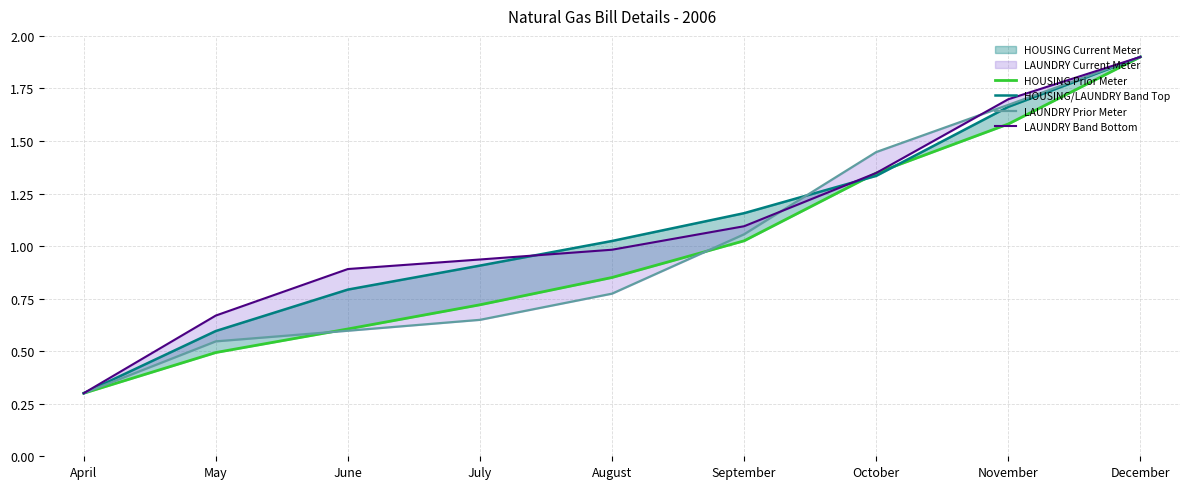

Read the LAUNDRY Band Bottom value at September.

1.1